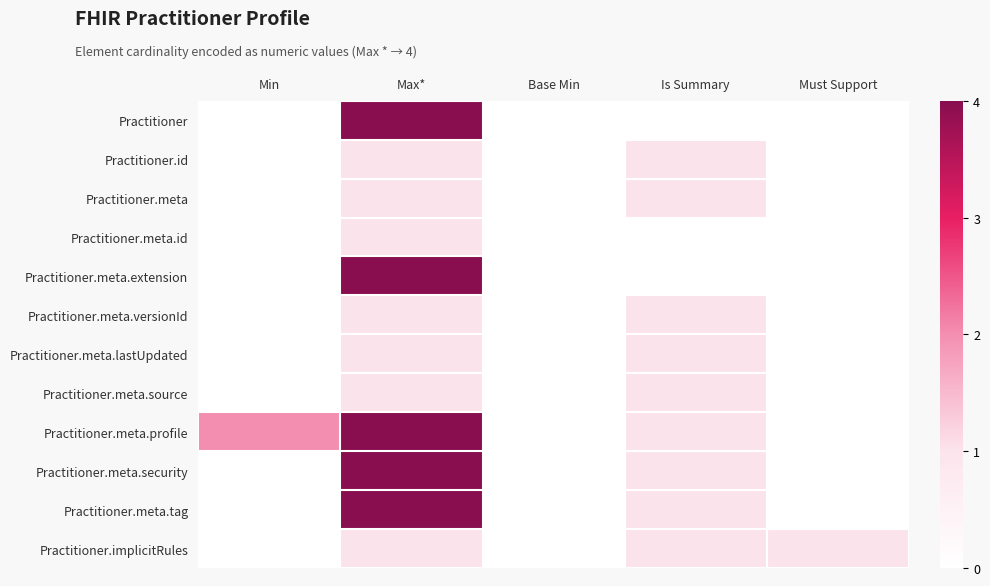

Reading left to right, extract all data points from this chart.

Practitioner: Min=0	Max*=4	Base Min=0	Is Summary=0	Must Support=0
Practitioner.id: Min=0	Max*=1	Base Min=0	Is Summary=1	Must Support=0
Practitioner.meta: Min=0	Max*=1	Base Min=0	Is Summary=1	Must Support=0
Practitioner.meta.id: Min=0	Max*=1	Base Min=0	Is Summary=0	Must Support=0
Practitioner.meta.extension: Min=0	Max*=4	Base Min=0	Is Summary=0	Must Support=0
Practitioner.meta.versionId: Min=0	Max*=1	Base Min=0	Is Summary=1	Must Support=0
Practitioner.meta.lastUpdated: Min=0	Max*=1	Base Min=0	Is Summary=1	Must Support=0
Practitioner.meta.source: Min=0	Max*=1	Base Min=0	Is Summary=1	Must Support=0
Practitioner.meta.profile: Min=2	Max*=4	Base Min=0	Is Summary=1	Must Support=0
Practitioner.meta.security: Min=0	Max*=4	Base Min=0	Is Summary=1	Must Support=0
Practitioner.meta.tag: Min=0	Max*=4	Base Min=0	Is Summary=1	Must Support=0
Practitioner.implicitRules: Min=0	Max*=1	Base Min=0	Is Summary=1	Must Support=1